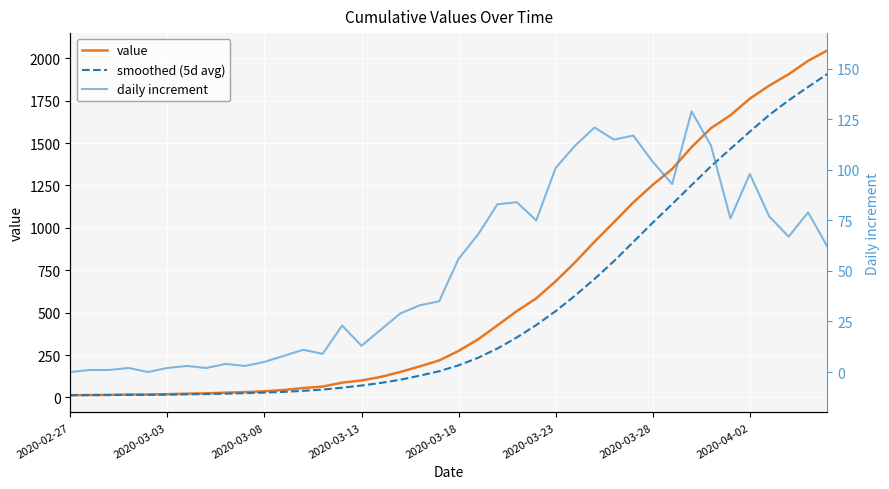

What is the approximate value of value at 13?

64.0